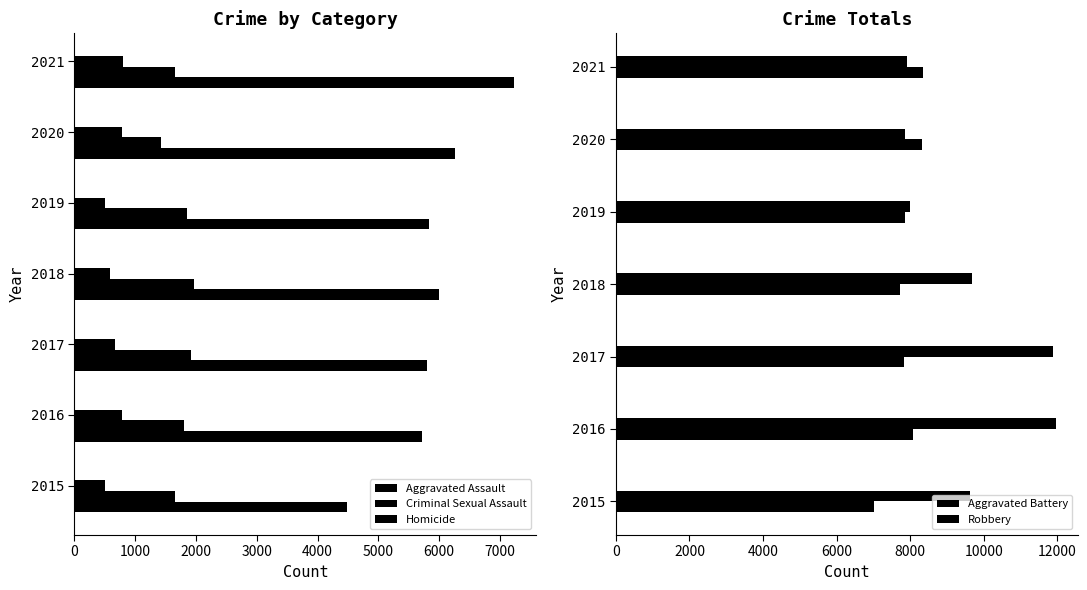

How many values in the Aggravated Assault series are below 5840?

3